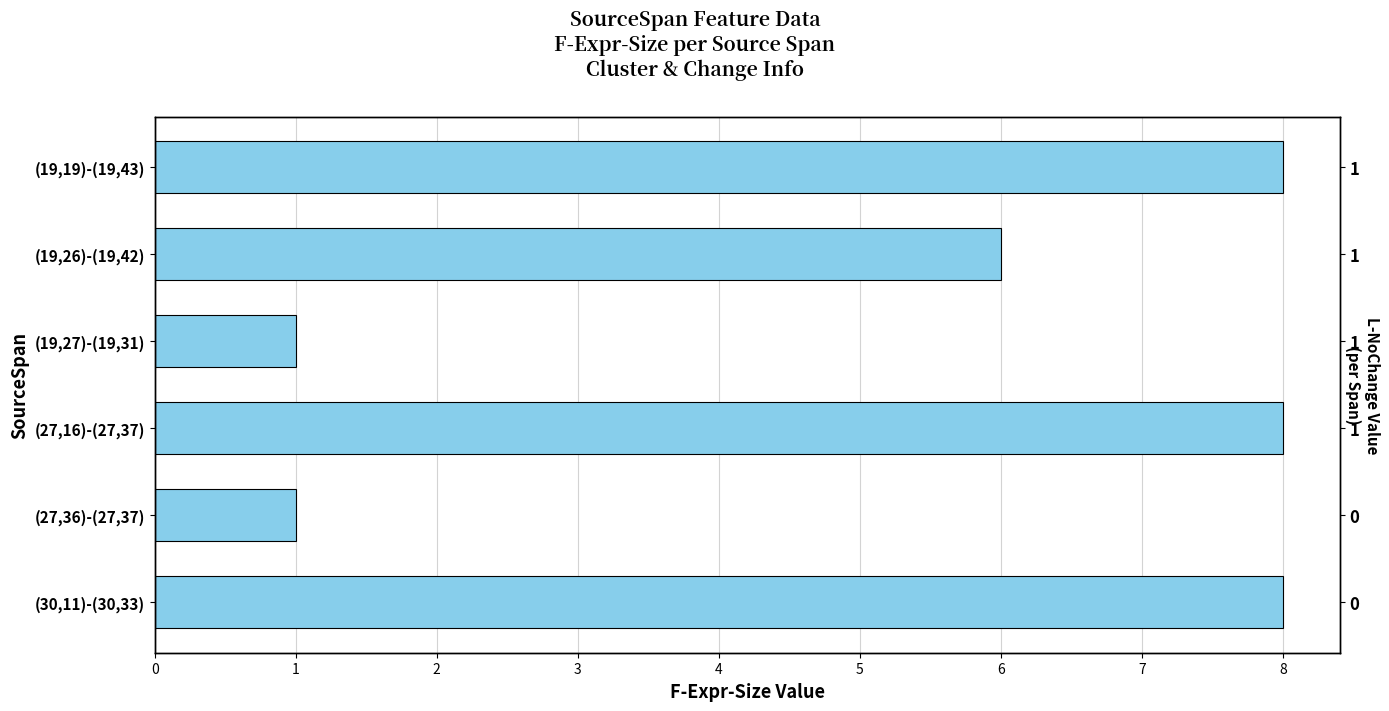

The chart shows a value of 1 at (27,36)-(27,37). True or false?

True